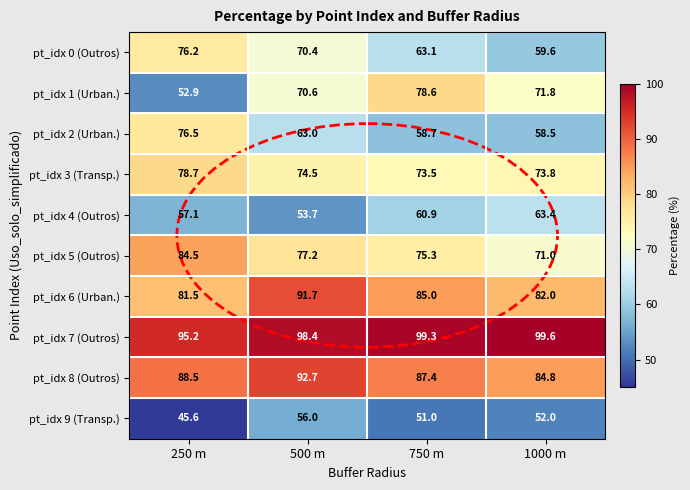

What is the difference between the highest and lowest values at 500 m?

44.7